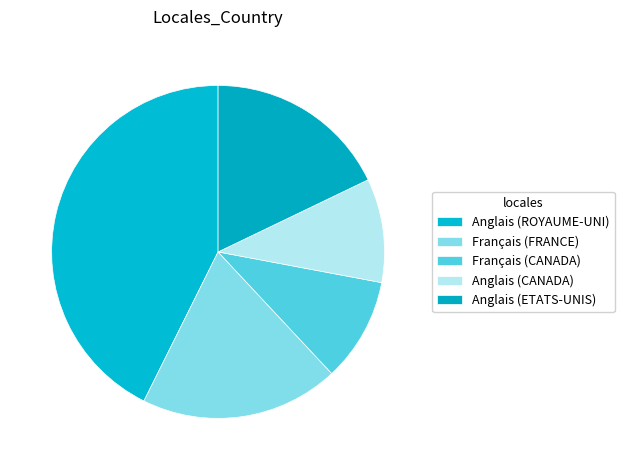

Does any single category account for the majority?

No